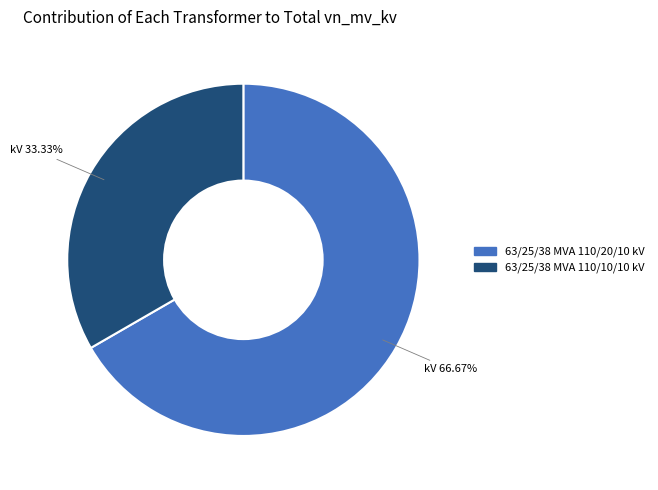

How many segments does this pie chart have?

2